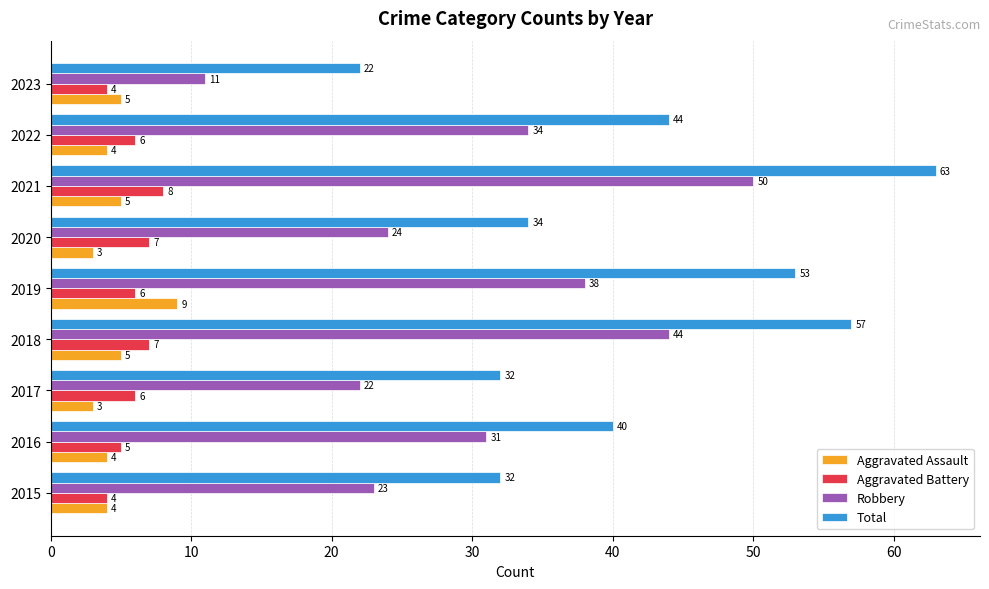

How many values in the Aggravated Battery series are below 6?

3